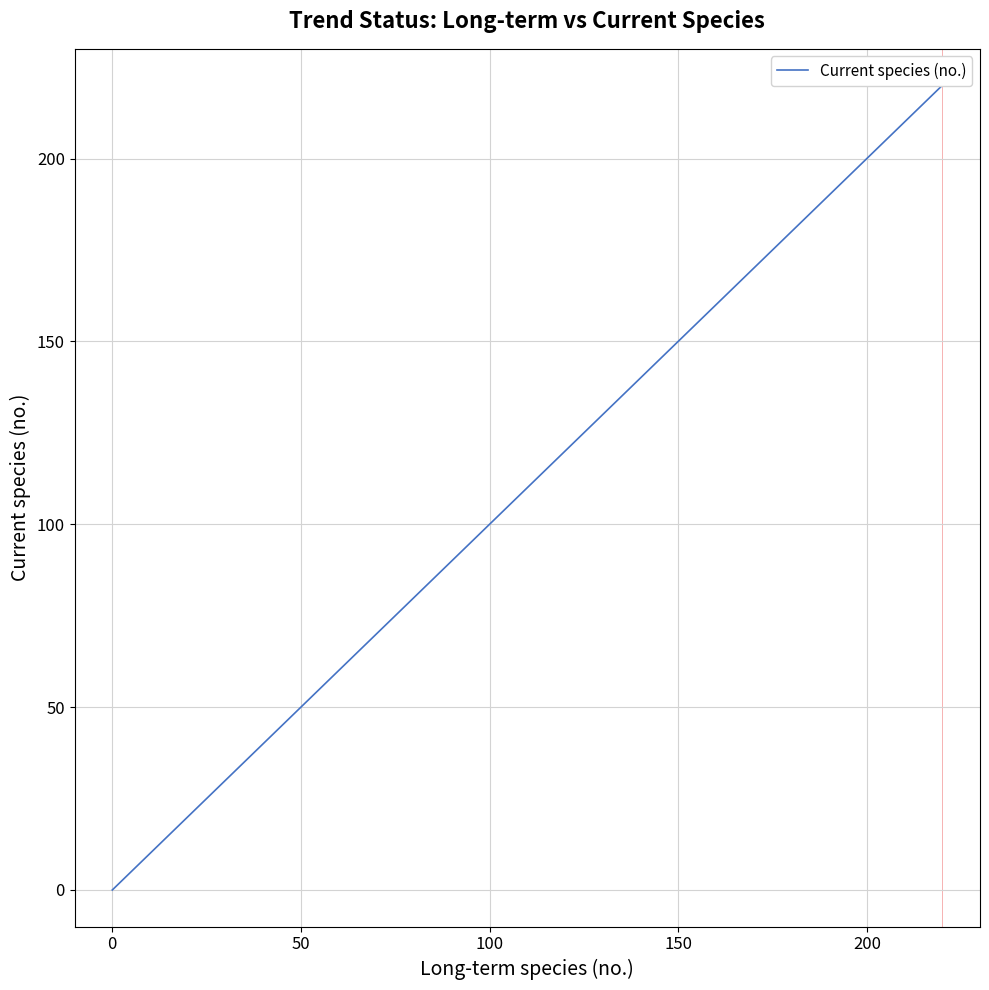

Is this an area chart (filled region under the line)?

No